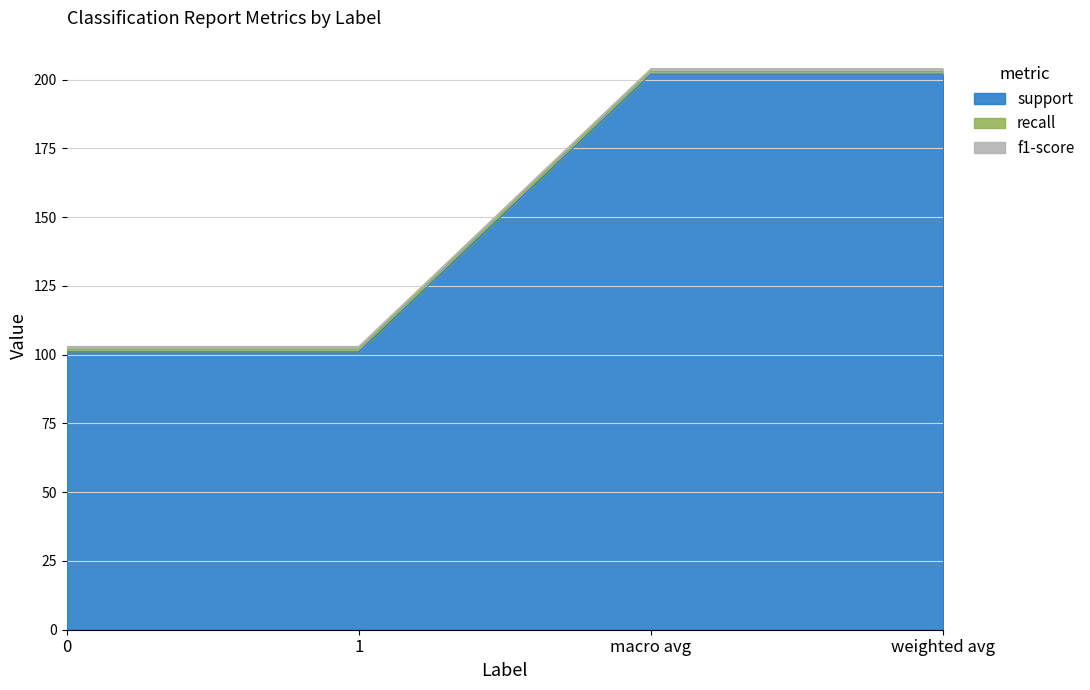

Is it true that f1-score equals 1 at 0?

True